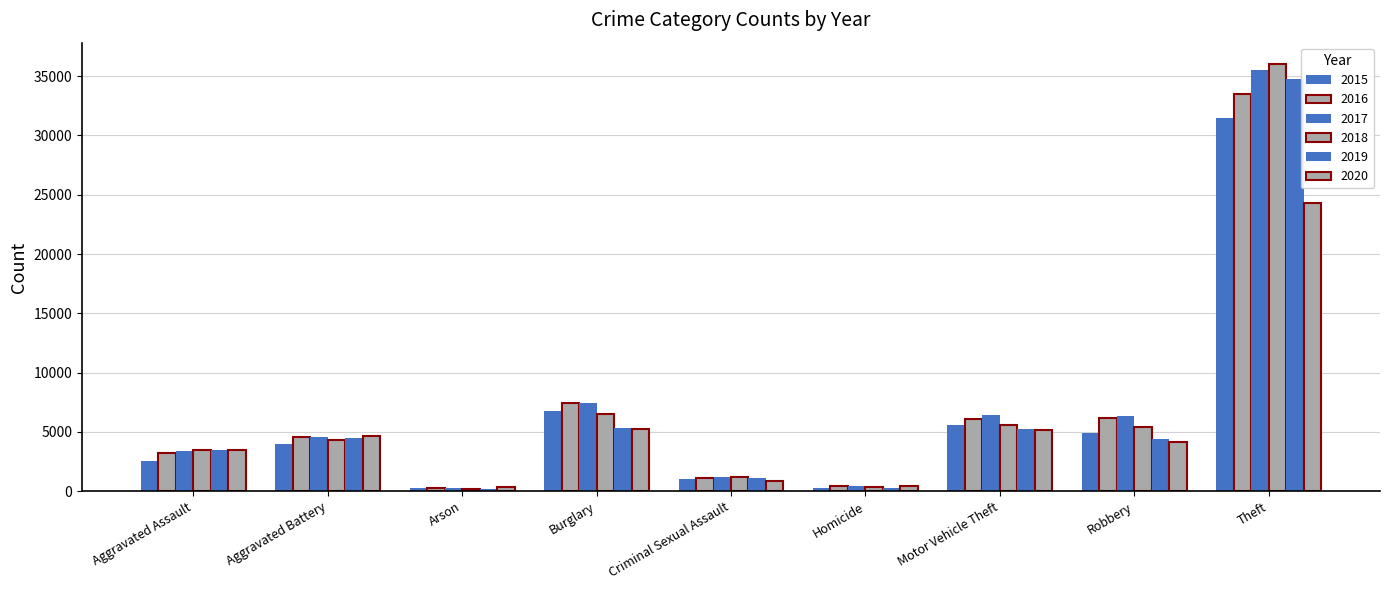

Which series has the largest total across all categories?

2017